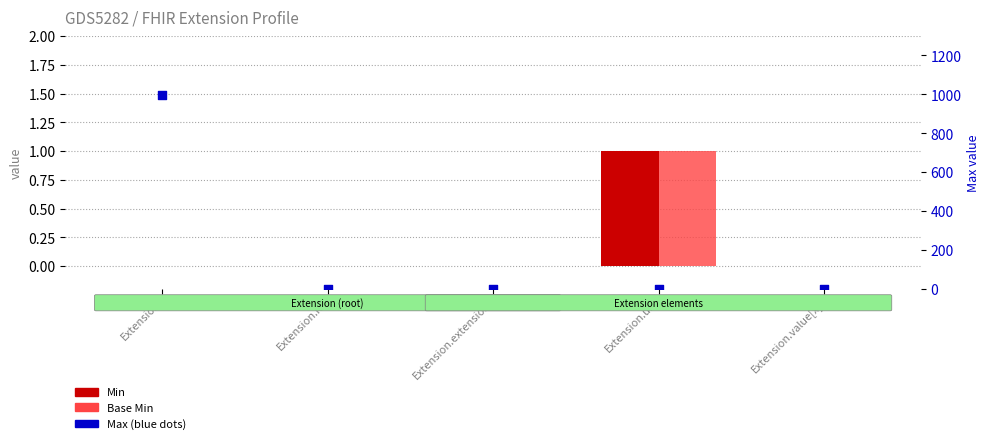

What is the total value across all series at Extension.url?

3